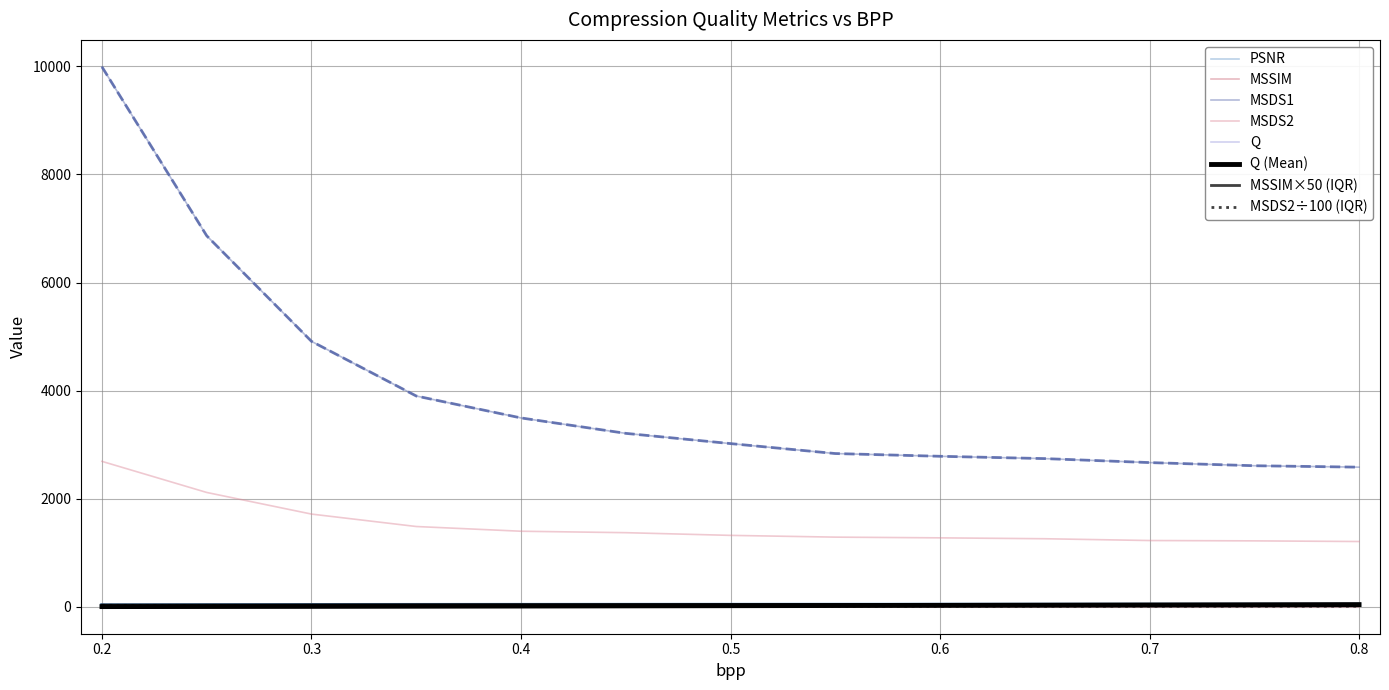

Does the chart have visible grid lines?

Yes